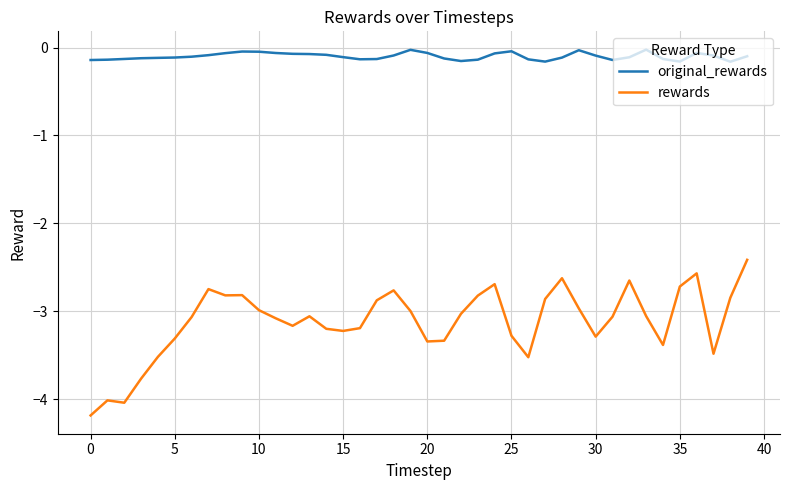

Rank the series by their maximum value, from highest to lowest.

original_rewards, rewards